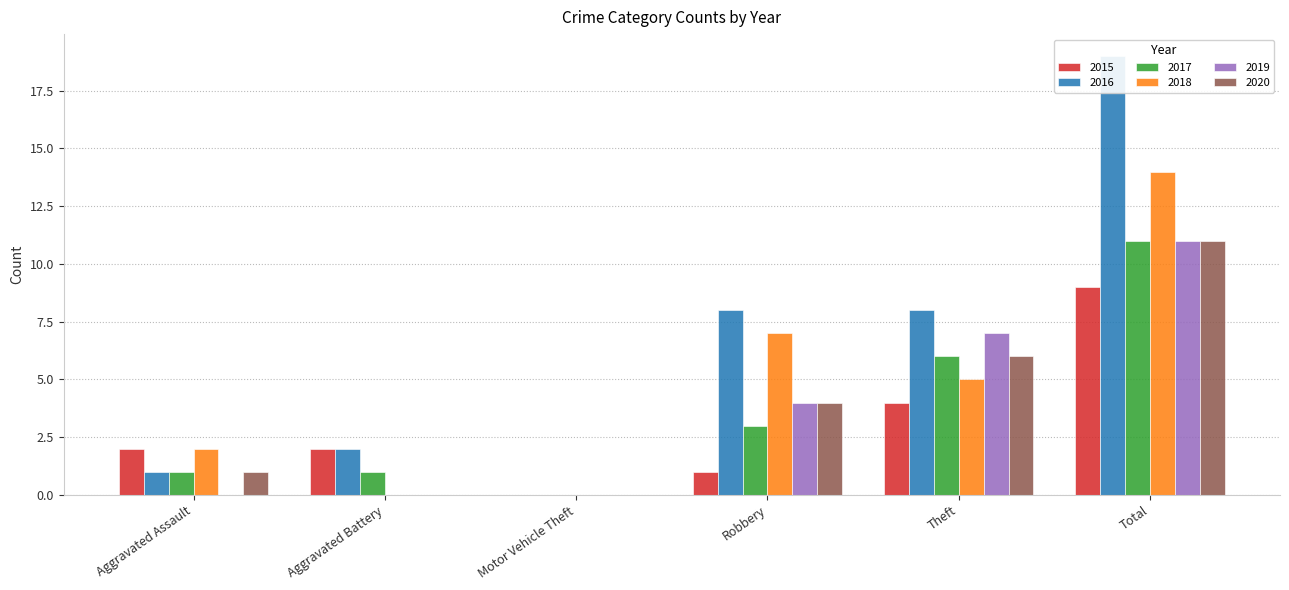

What is the difference between the maximum and minimum values in the 2017 series?

11